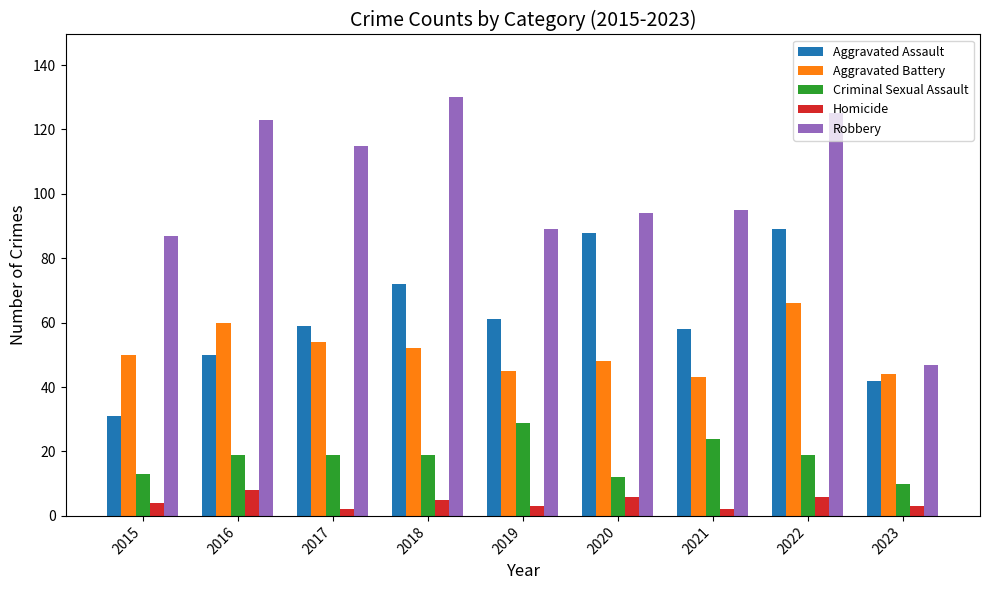

What is the value of the Aggravated Assault bar at the 5th from the left?

61